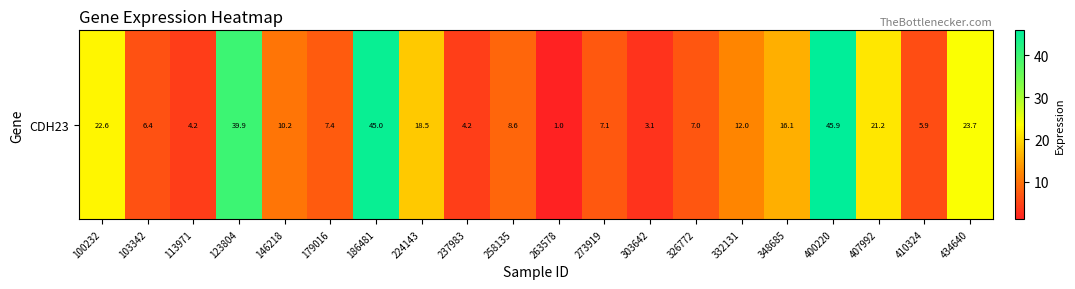

Reading right to left, what are all the values shown in this chart?

434640=23.7	410324=5.9	407992=21.2	400220=45.9	348685=16.1	332131=12.0	326772=7.0	303642=3.1	273919=7.1	263578=1.0	258135=8.6	237983=4.2	224143=18.5	186481=45.0	179016=7.4	146218=10.2	123804=39.9	113971=4.2	103342=6.4	100232=22.6